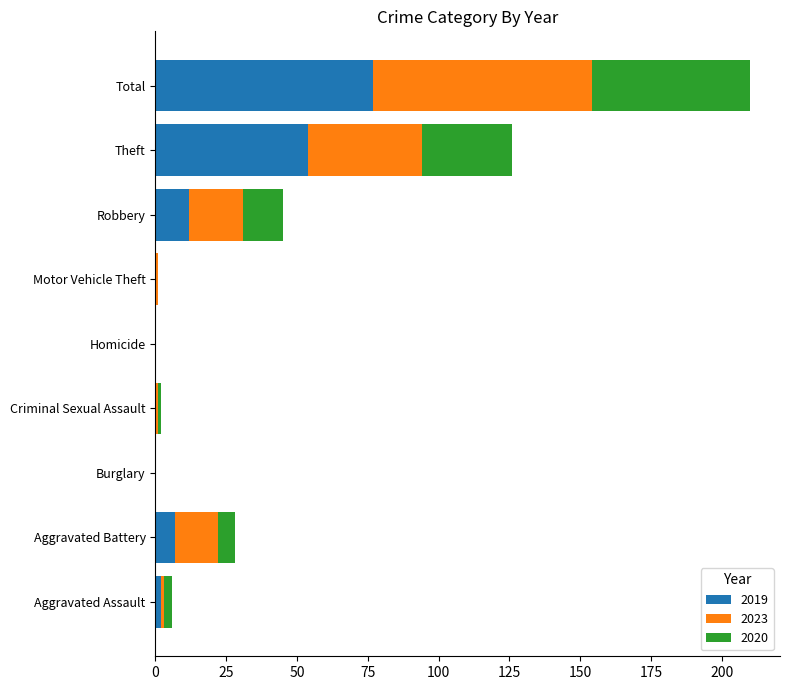

Count the number of data series in this chart.

3